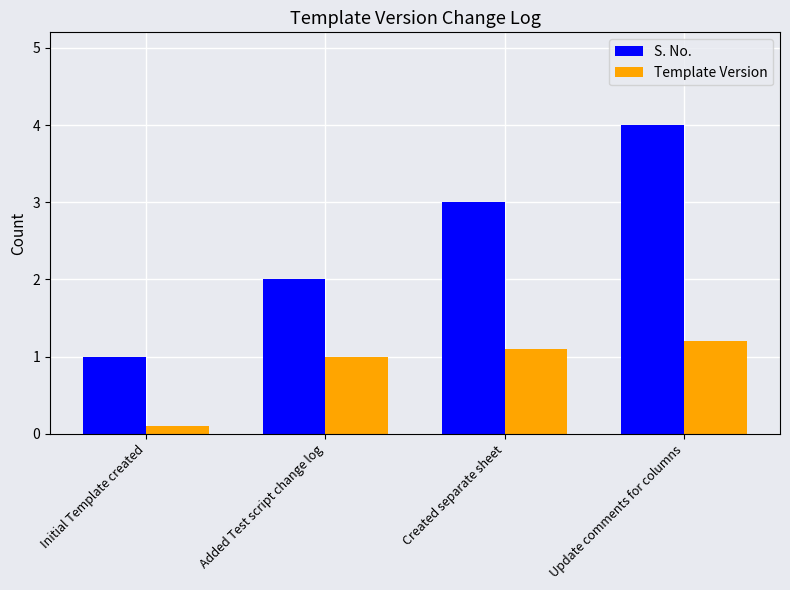

At which label is S. No. closest to 2?

Added Test script change log